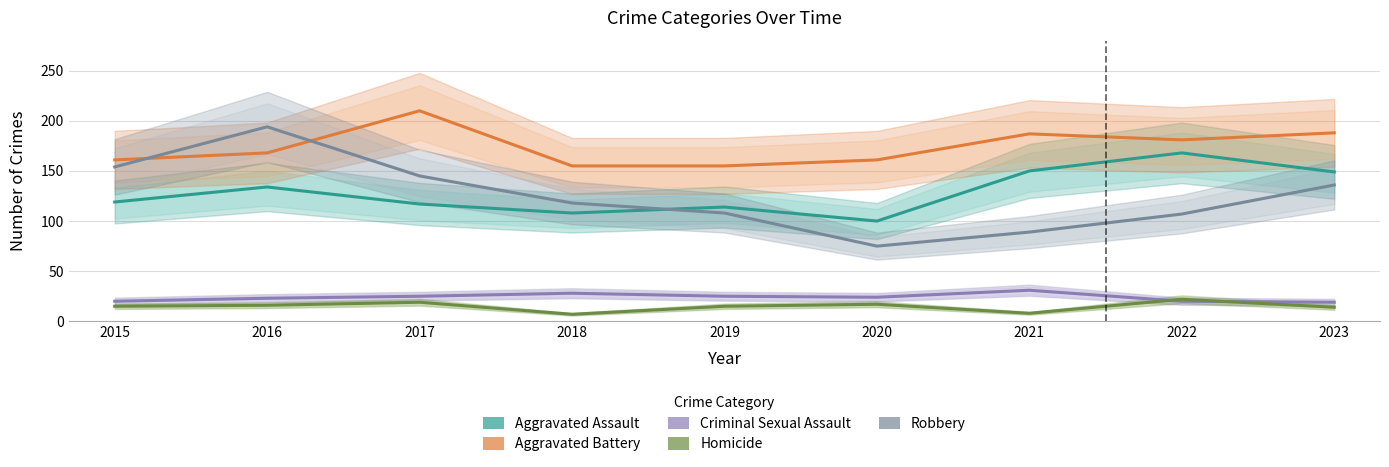

True or false: Aggravated Assault and Aggravated Battery cross at least once.

False